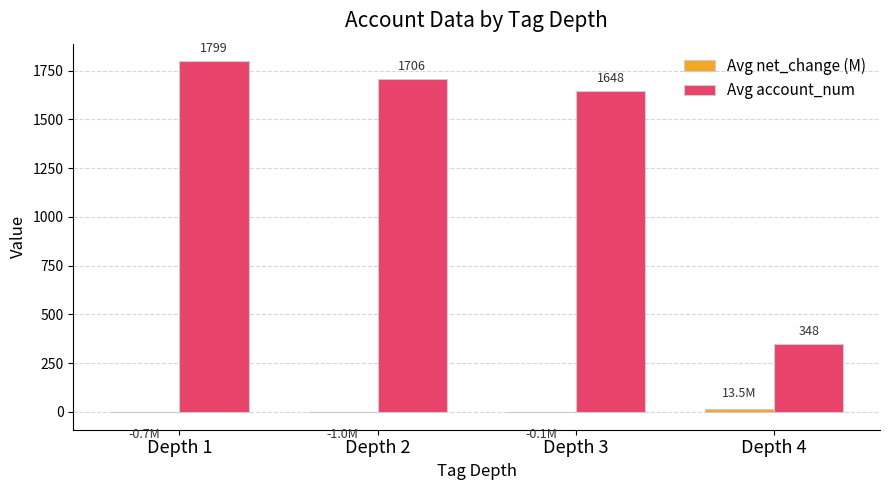

How many groups of bars are there?

4